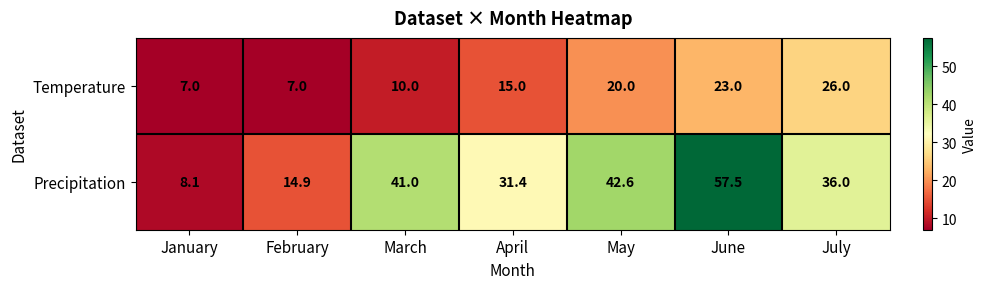

How many series are shown in this chart?

2